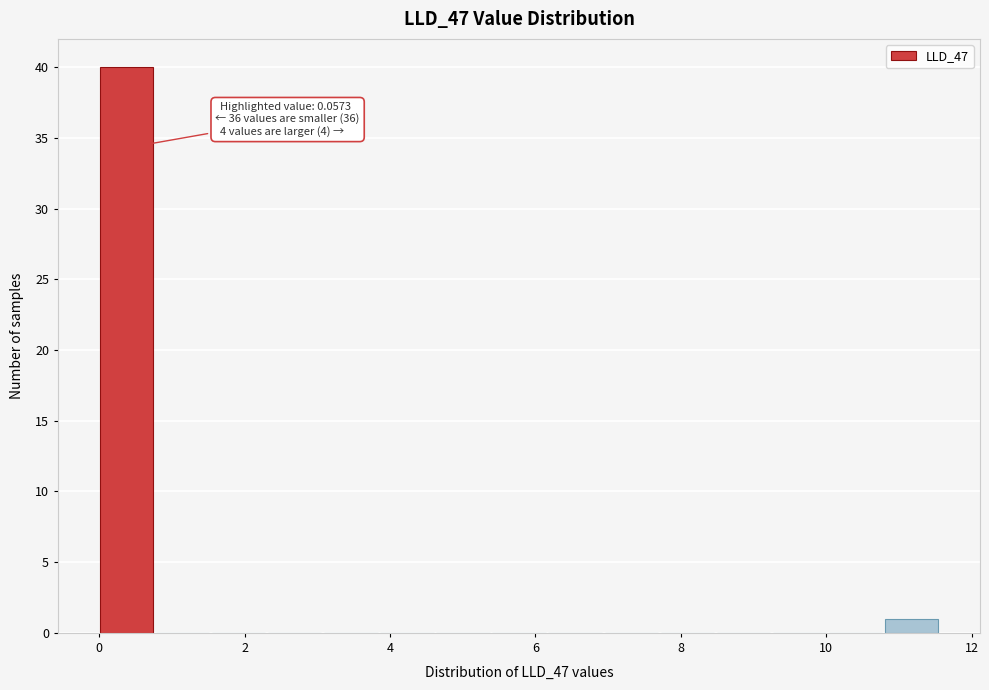

Around what value on the x-axis is the tallest bar? Give the approximate position of its centre, as read against the axis.

0.4